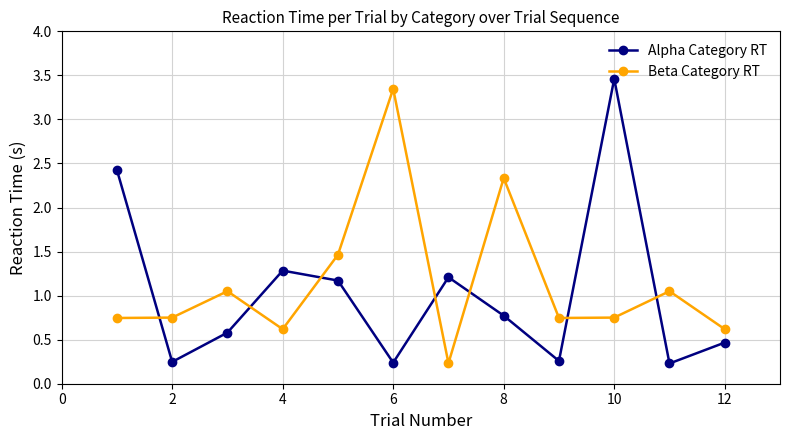

What is the greatest value displayed?

3.5